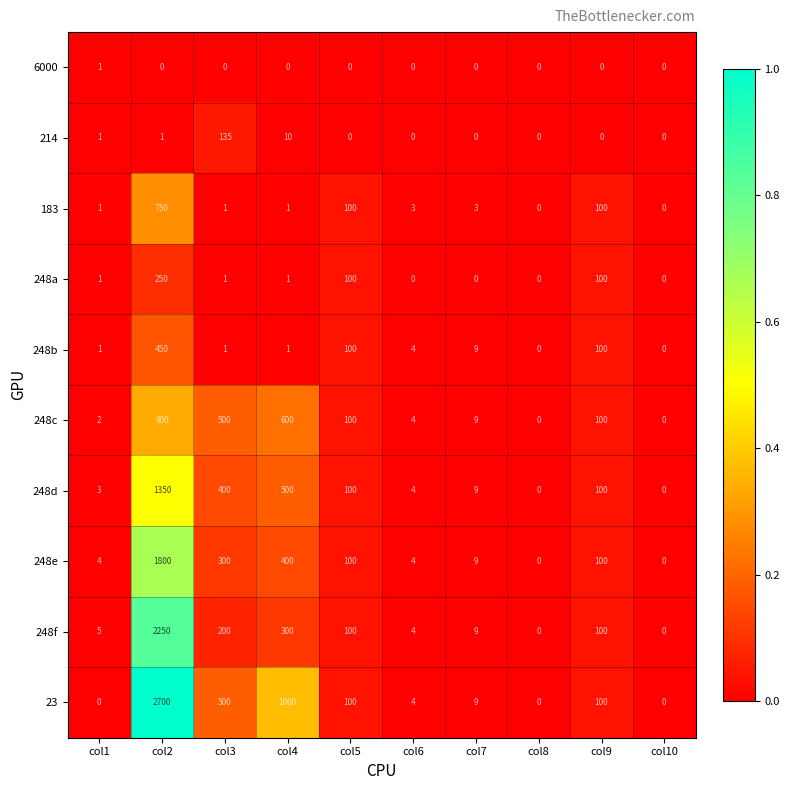

How many data points in 248d are less than 100?

5